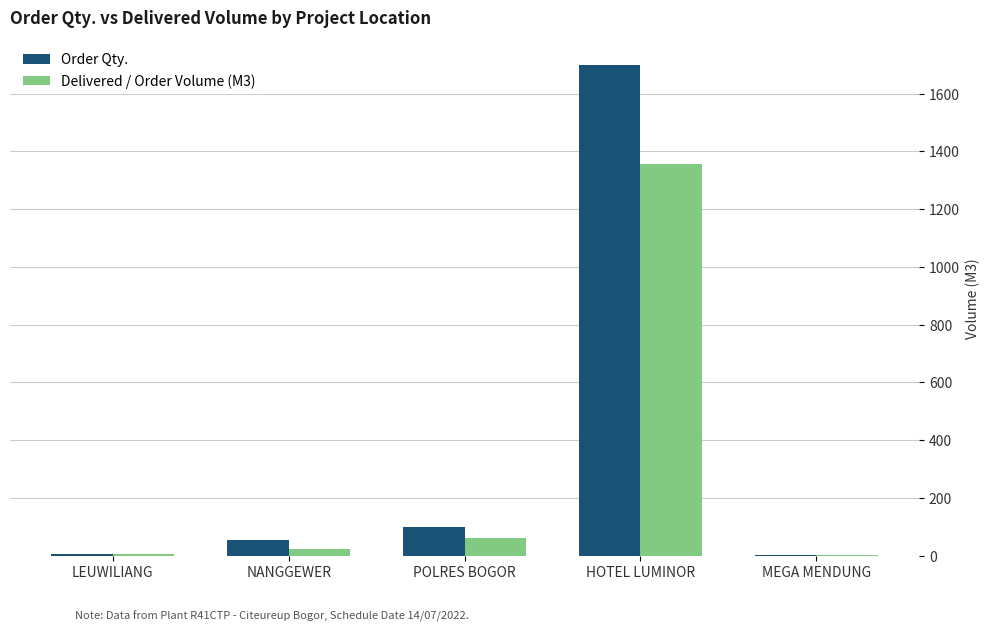

What is the total value across all series at LEUWILIANG?

12